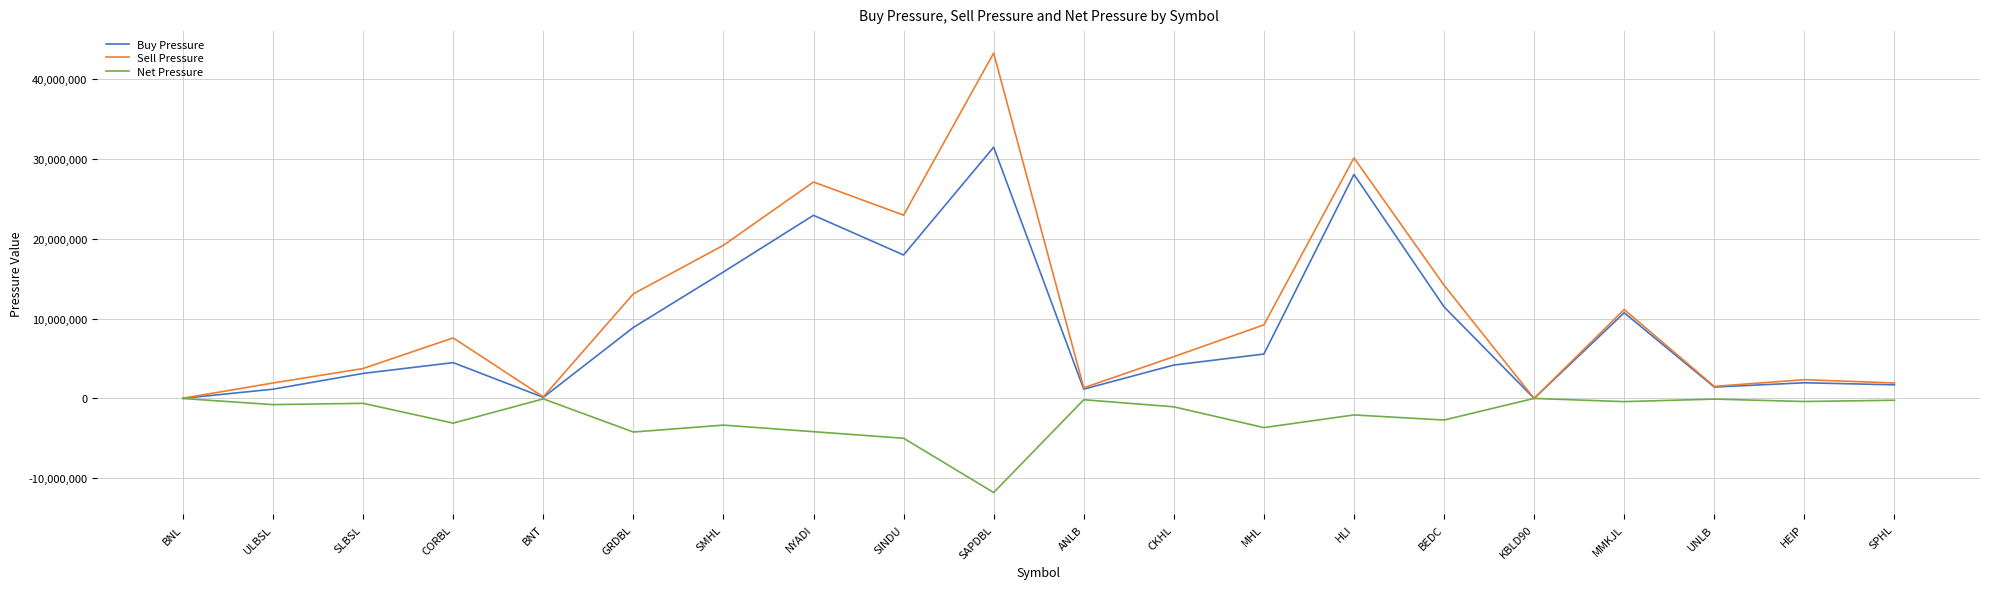

Is the value of Sell Pressure at SAPDBL greater than the value of Buy Pressure at ULBSL?

Yes